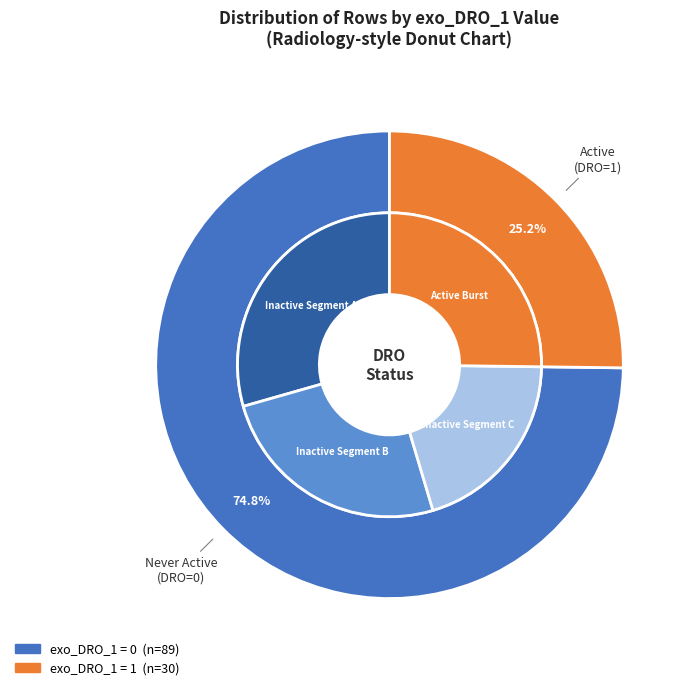

To the nearest percent, what percentage of the pie is exo_DRO_1=0?

75%